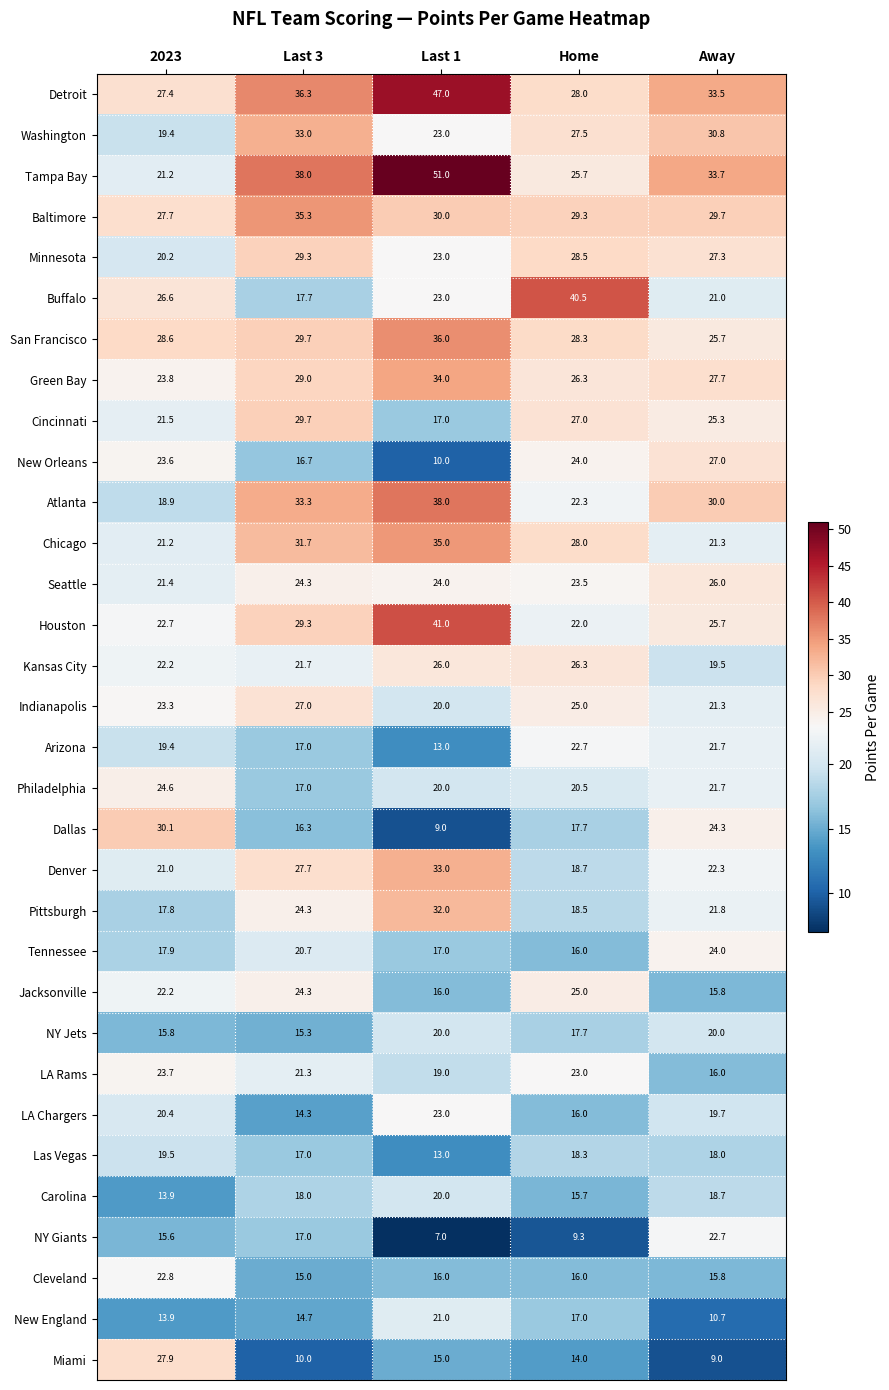

True or false: Kansas City has a value of 6.4 at Last 3.

False